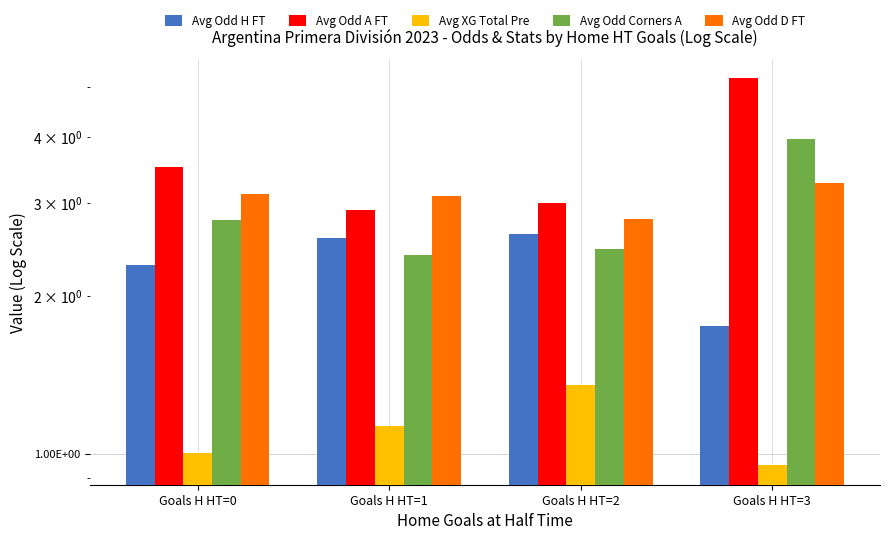

How many categories are shown in the chart?

4